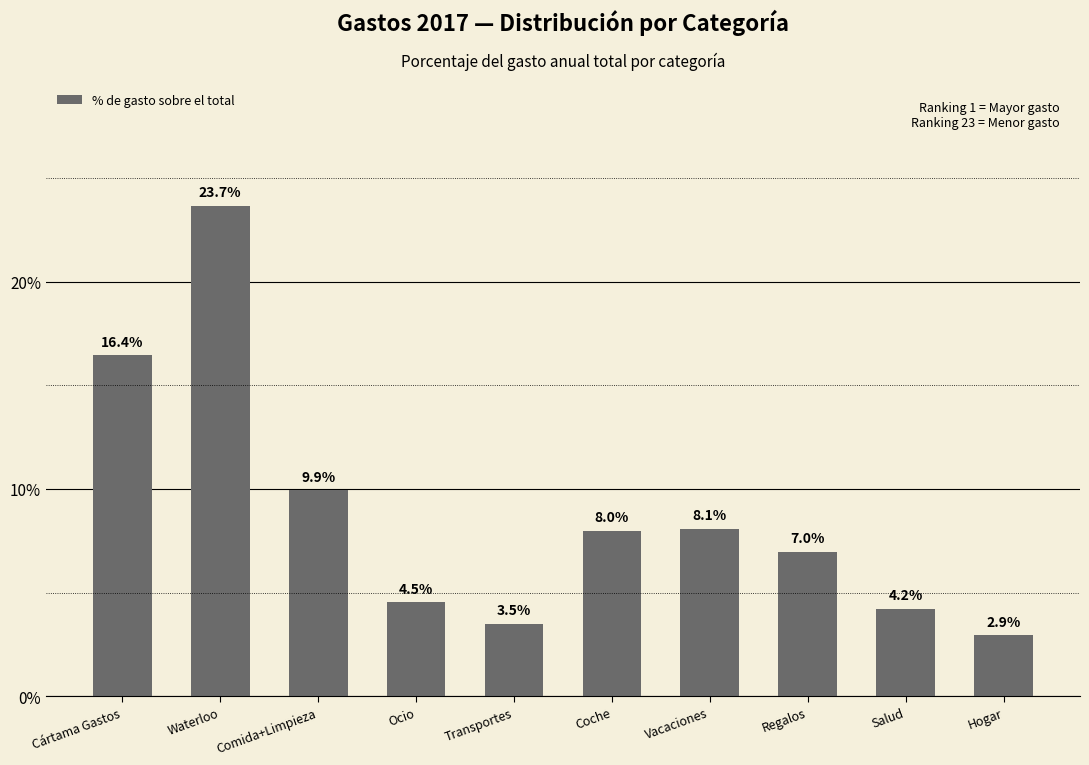

What is the label of the 8th bar from the left?

Regalos